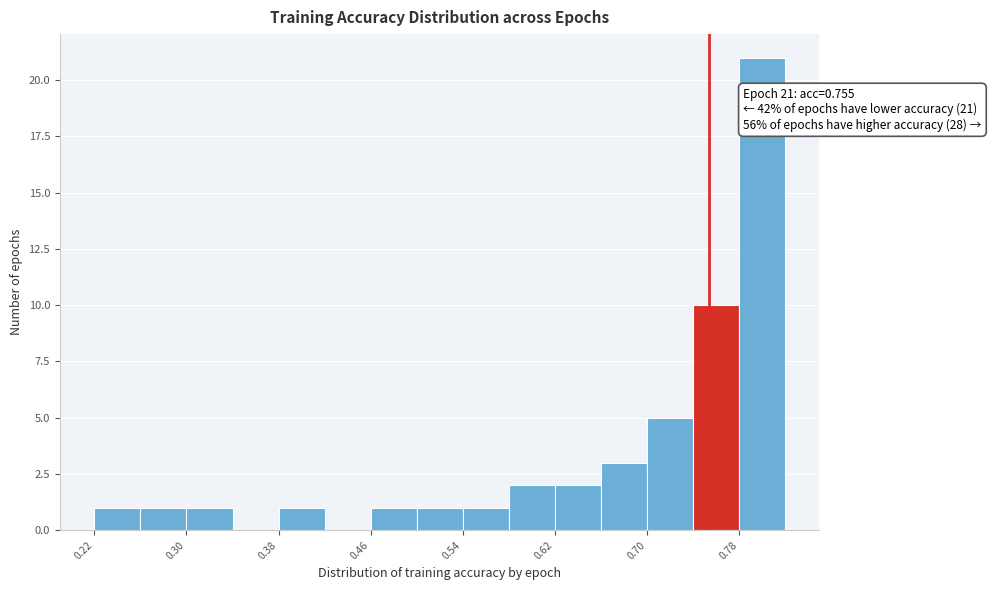

Around what value on the x-axis is the tallest bar? Give the approximate position of its centre, as read against the axis.

0.80